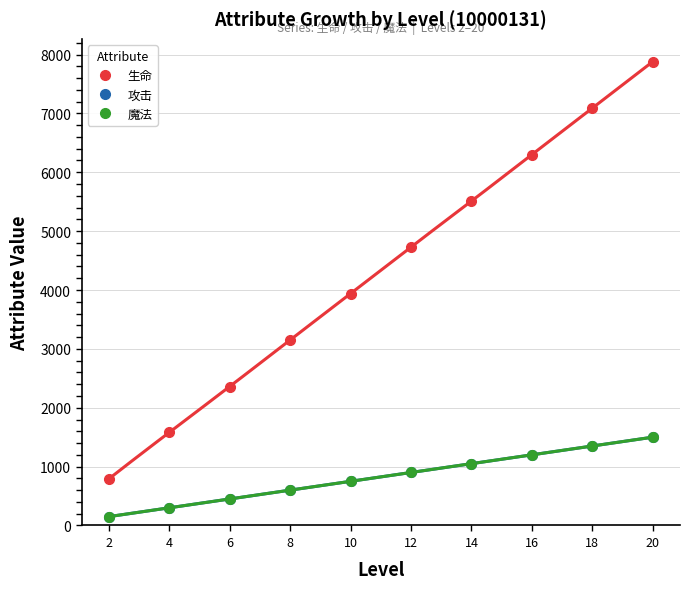

What is the difference between the 攻击 values at 14 and 16?

150